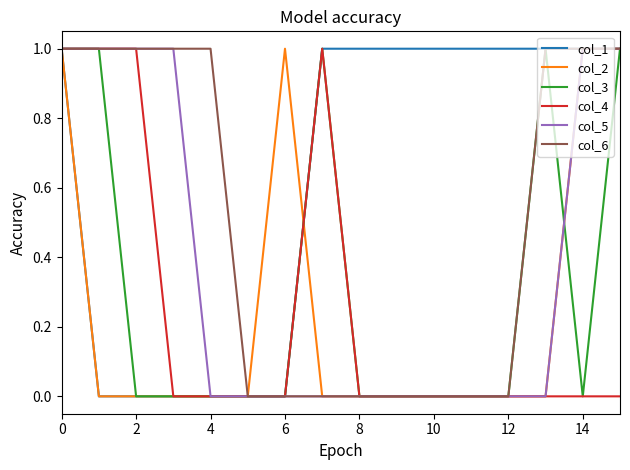

Which series has the largest total across all categories?

col_1